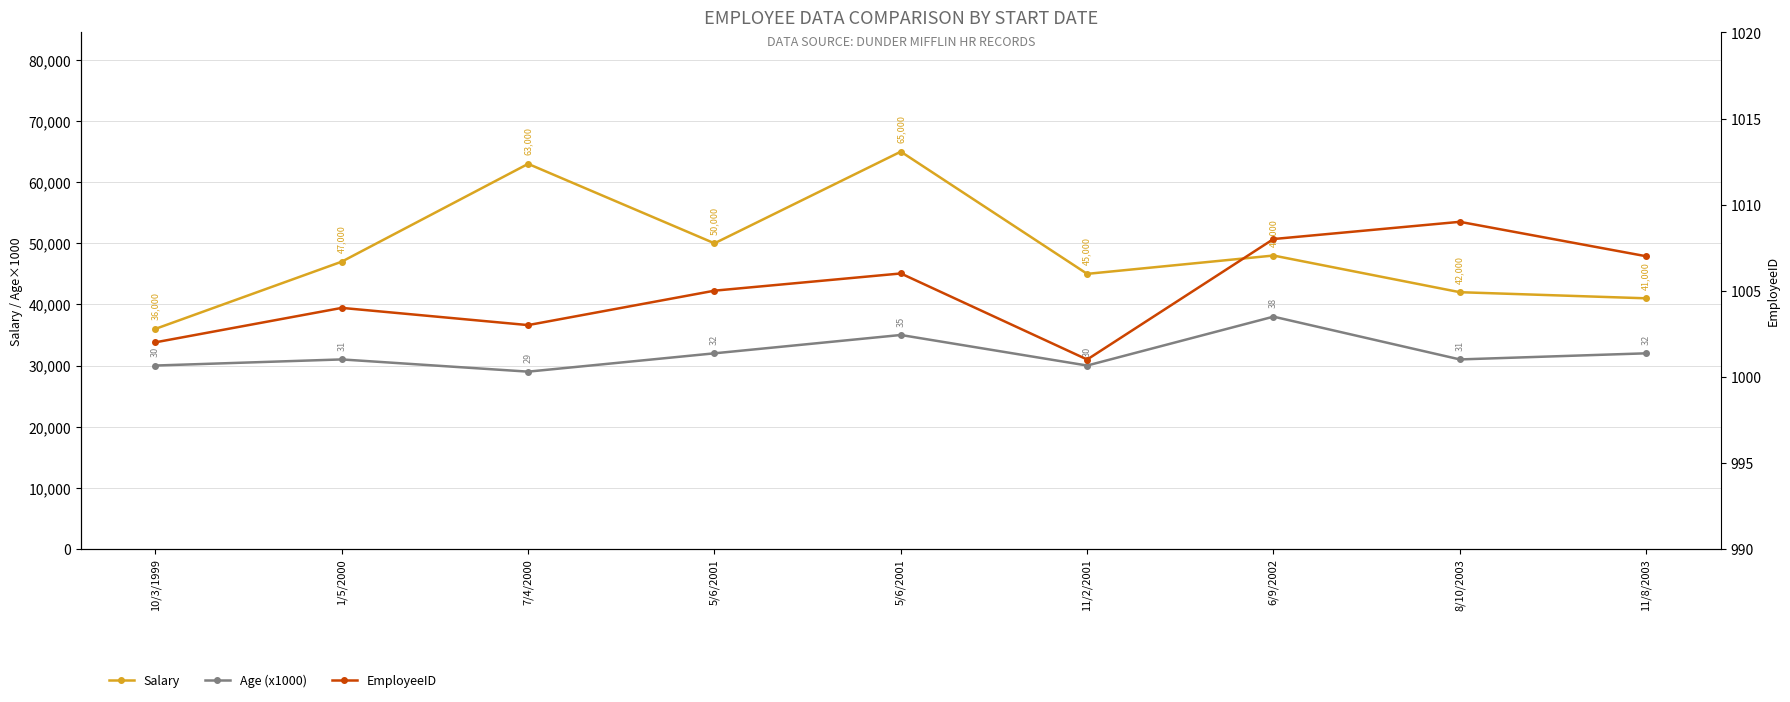

What is the label of the 3rd point from the right?

6/9/2002